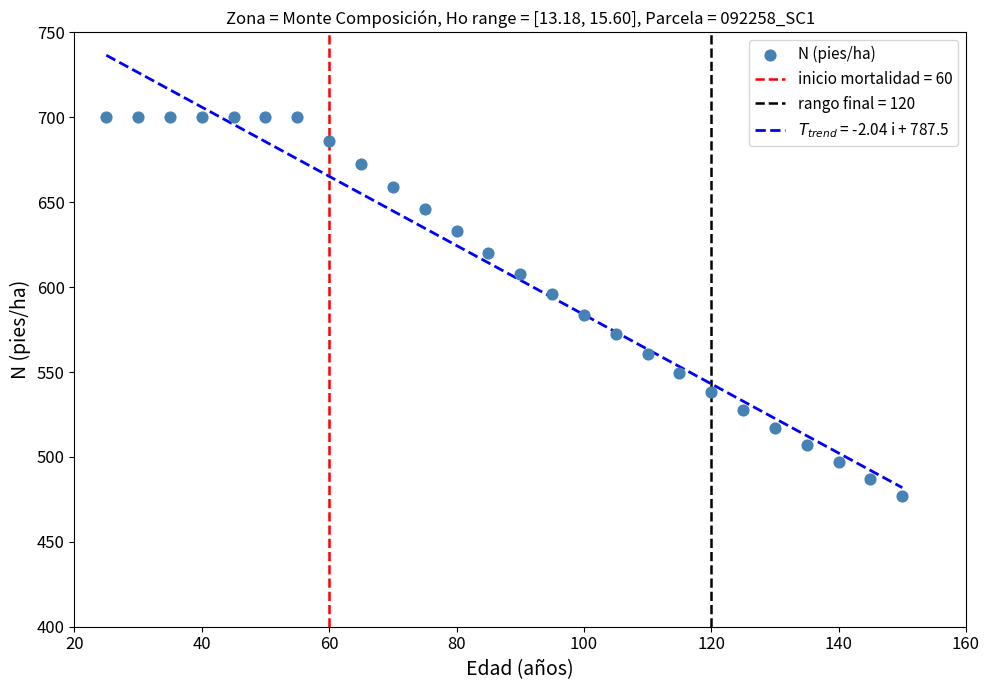

What Y value in the scatter plot is closest to 588?

583.9